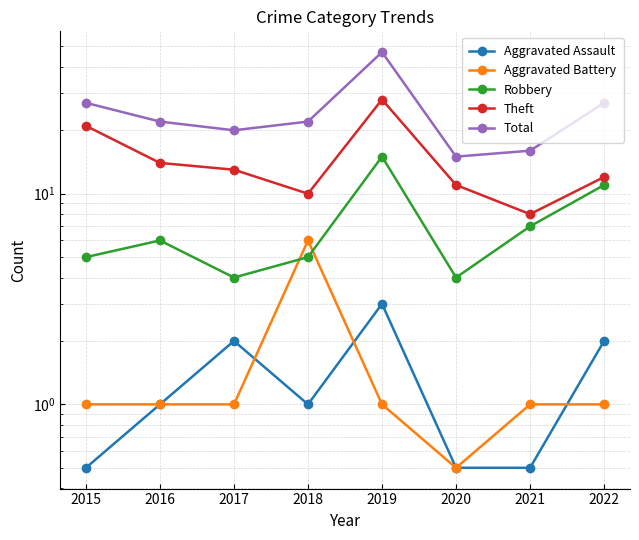

At which label does Robbery first exceed 6?

2019